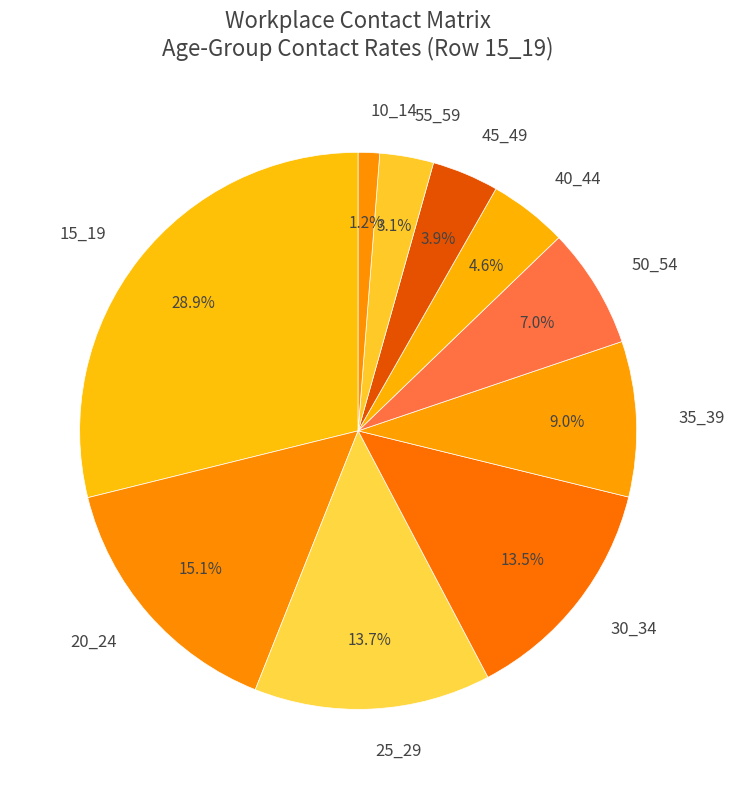

Which slice is the smallest?

10_14